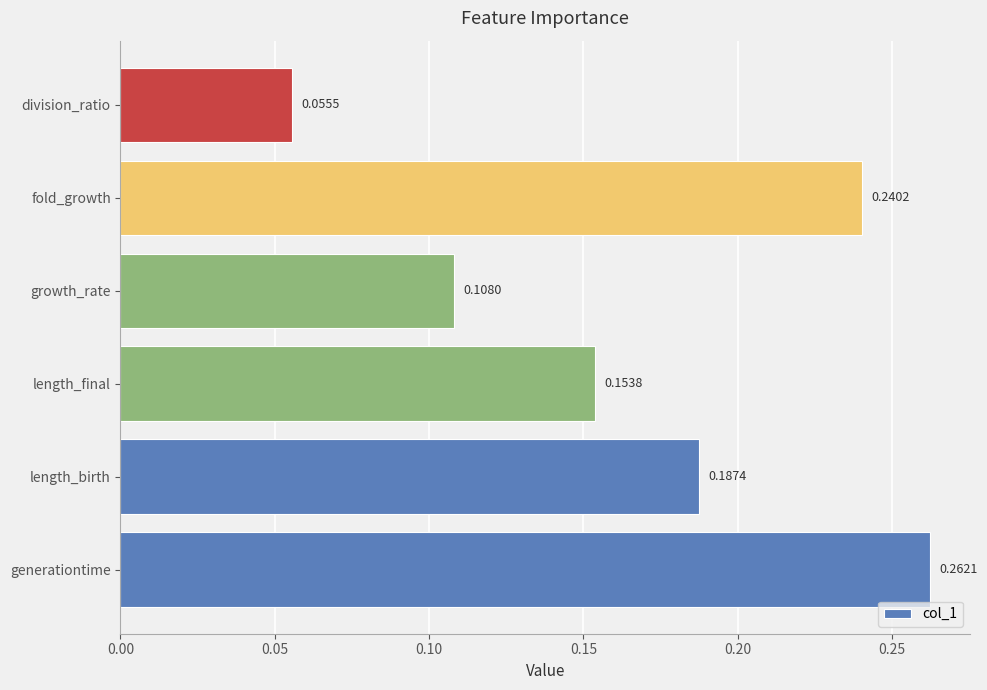

Between length_birth and generationtime, which is larger?

generationtime